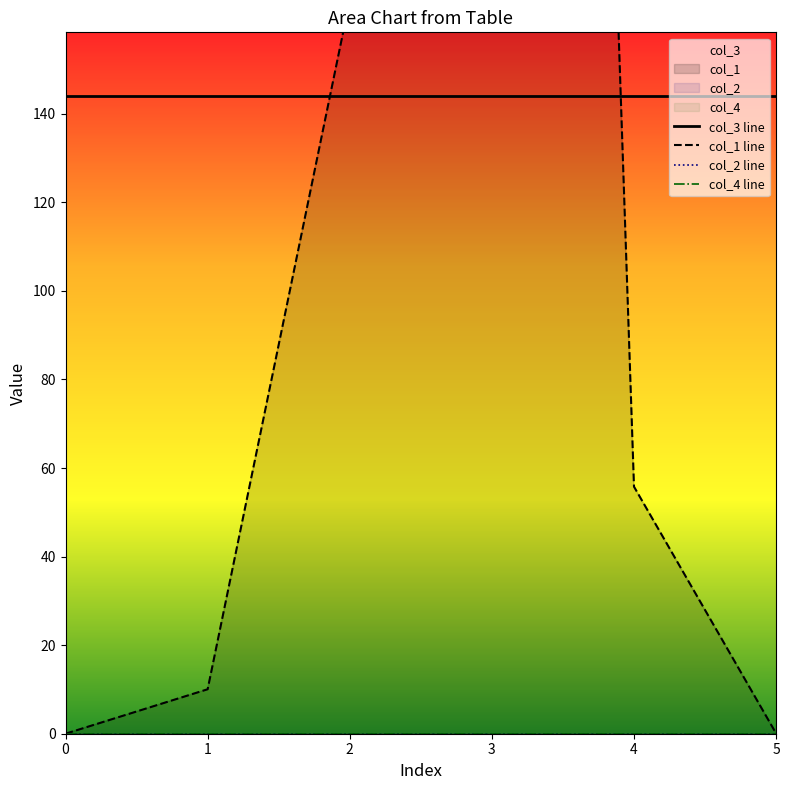

True or false: col_1 line and col_2 line intersect in this chart.

False